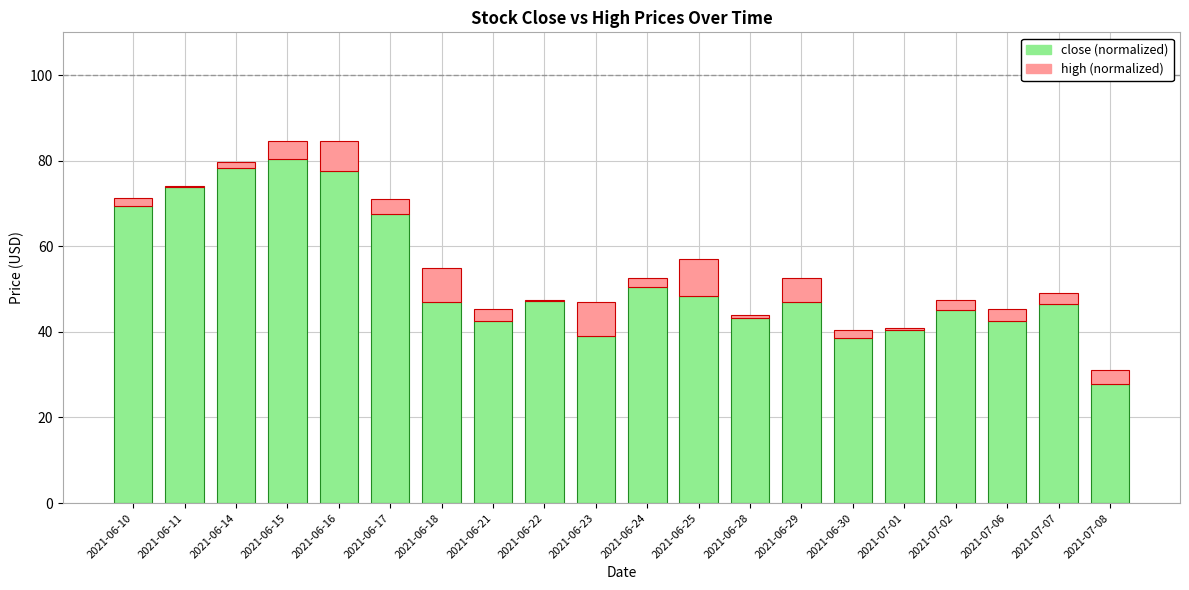

Are the bars grouped side by side (vs. stacked)?

No